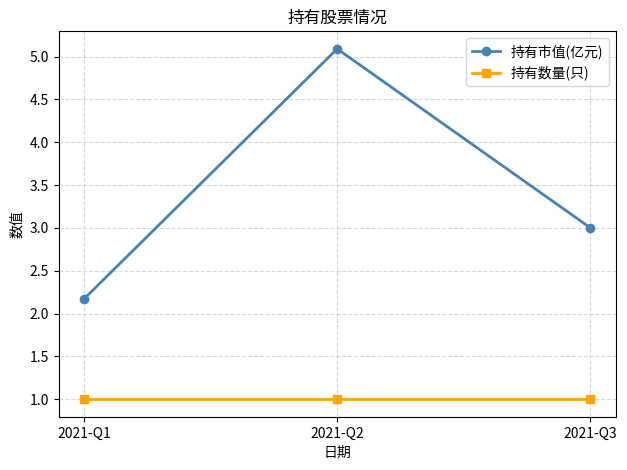

Read the 持有市值(亿元) value at 2021-Q3.

3.0